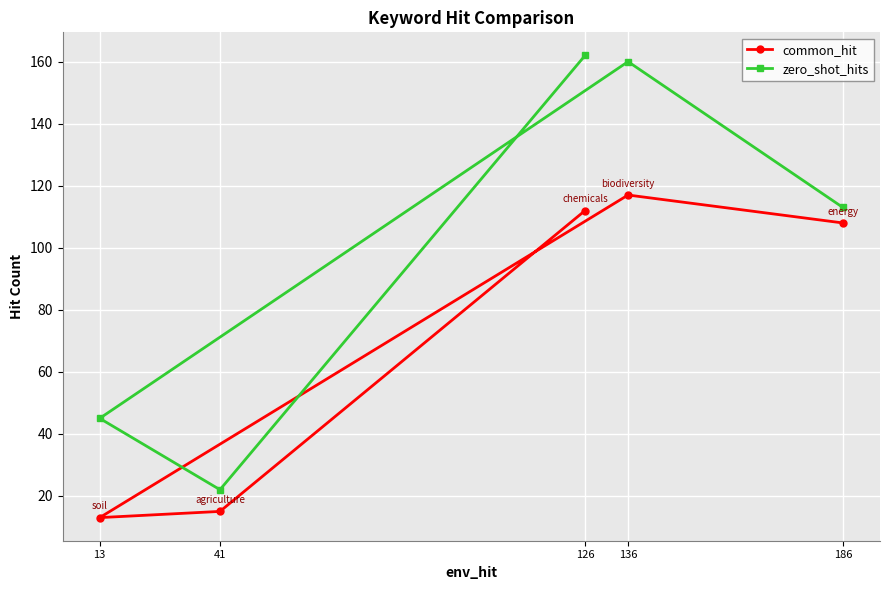

How many values in the common_hit series are below 108?

2